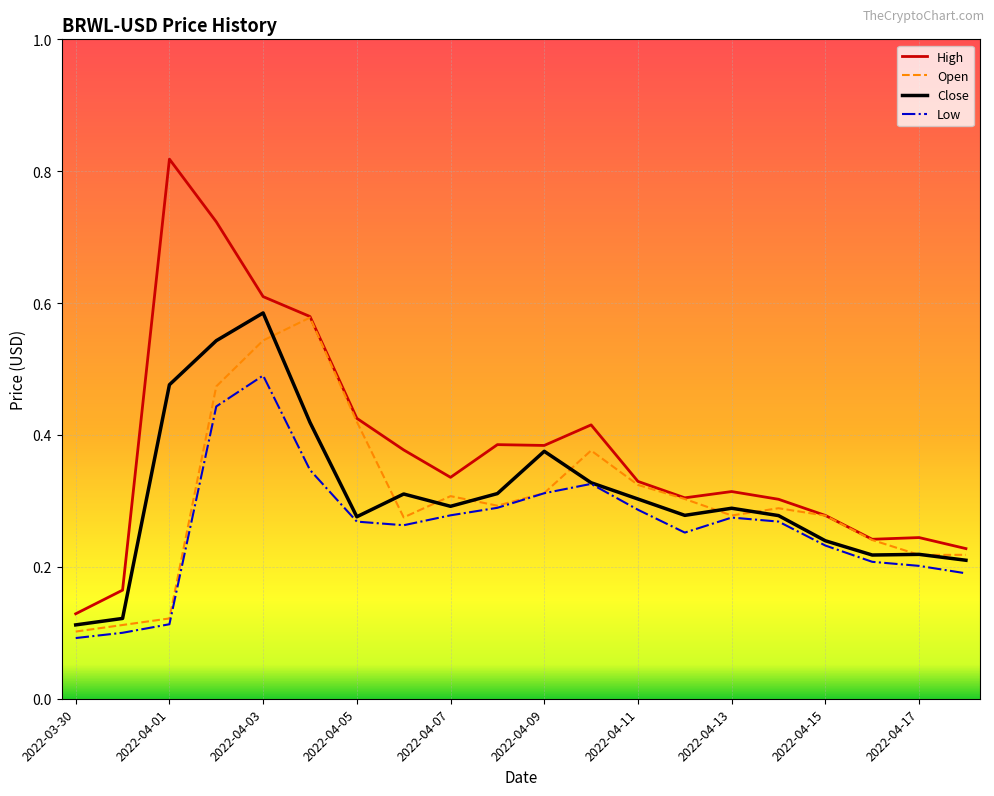

Count the Low values in the range 0 to 1.

20